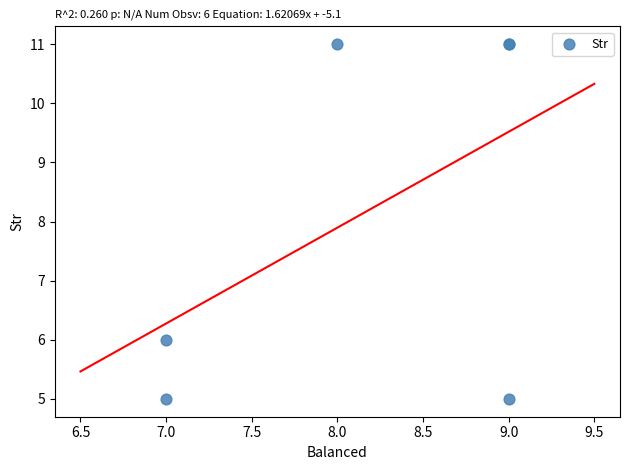

What Y value in the scatter plot is closest to 8?

6